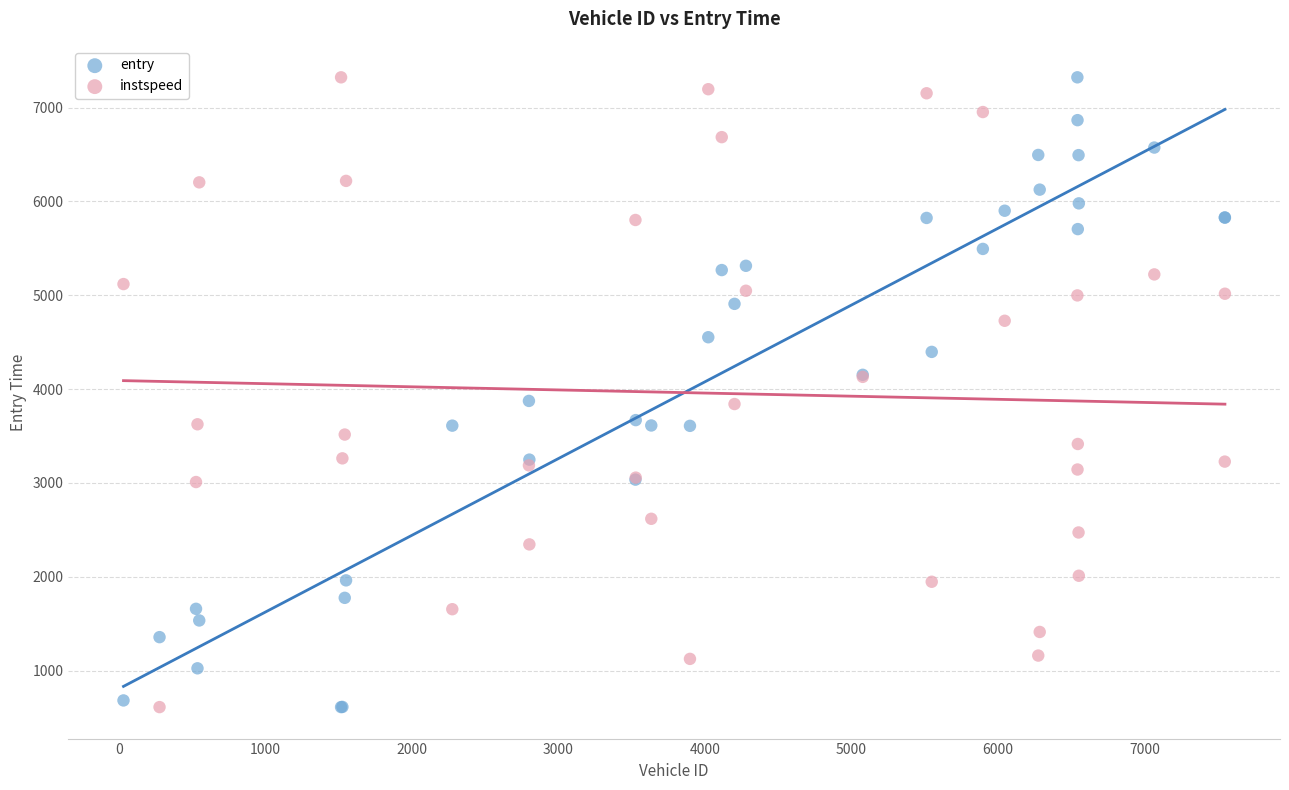

What is the X range (max minus min) for the scatter plot?

7517.0